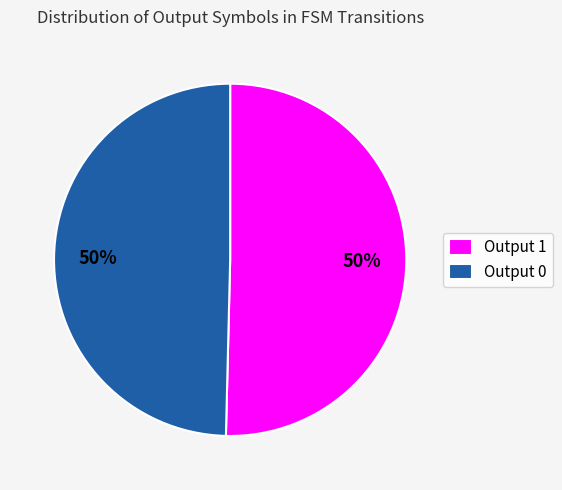

To the nearest percent, what is the combined percentage of Output 1 and Output 0?

100%